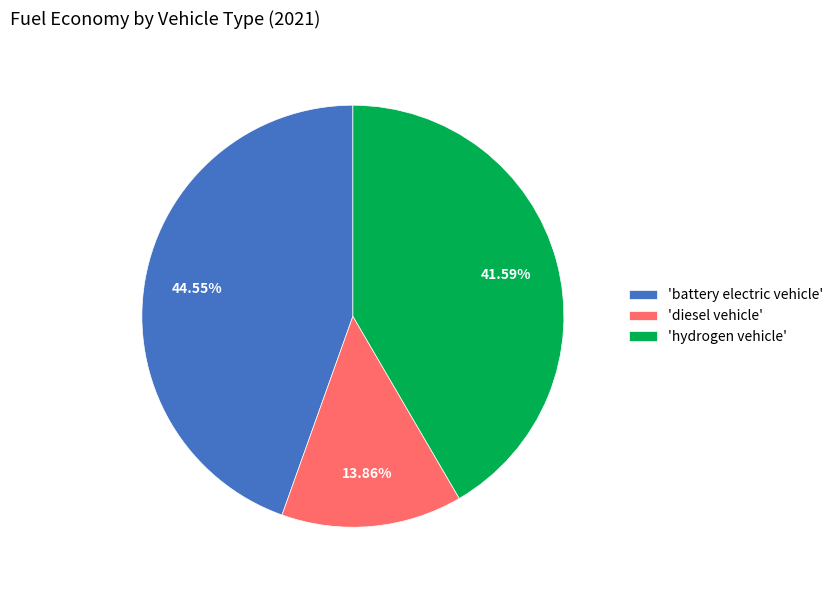

Which slice is the largest?

'battery electric vehicle'